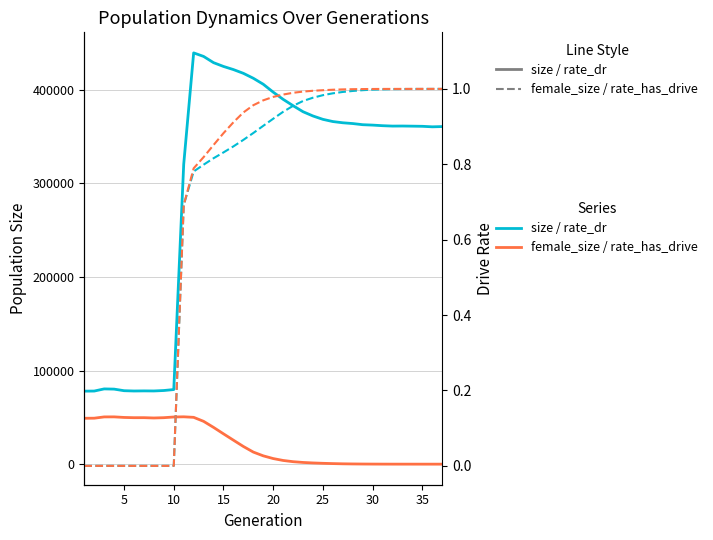

How many distinct data groups are displayed?

4